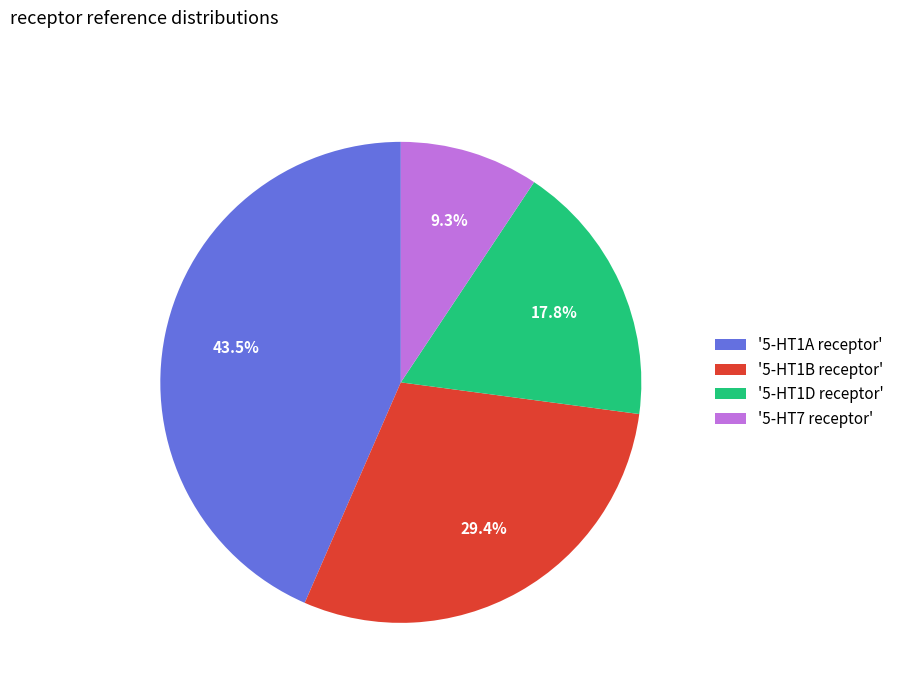

Which category has the smallest portion of the pie?

'5-HT7 receptor'